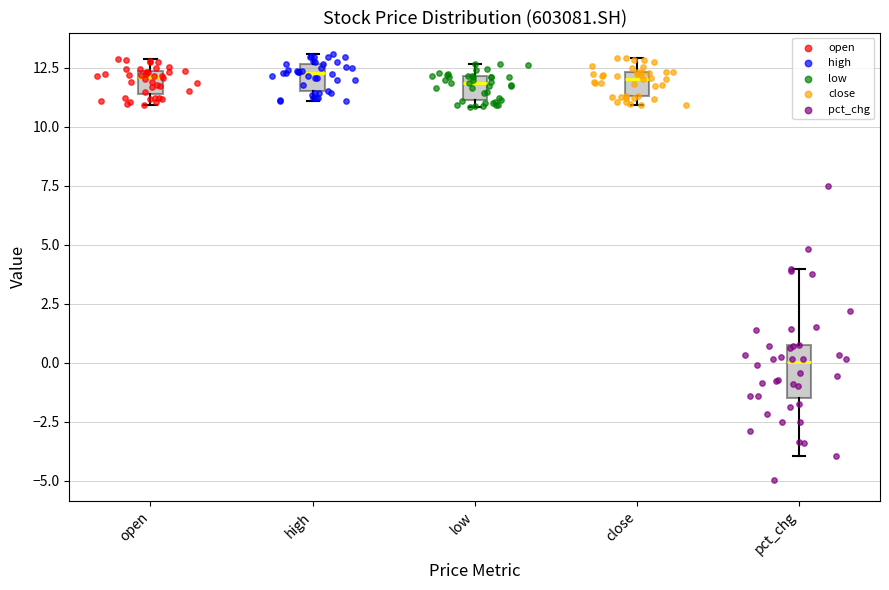

Comparing the boxes themselves (not the whiskers), which one is the tallest?

pct_chg